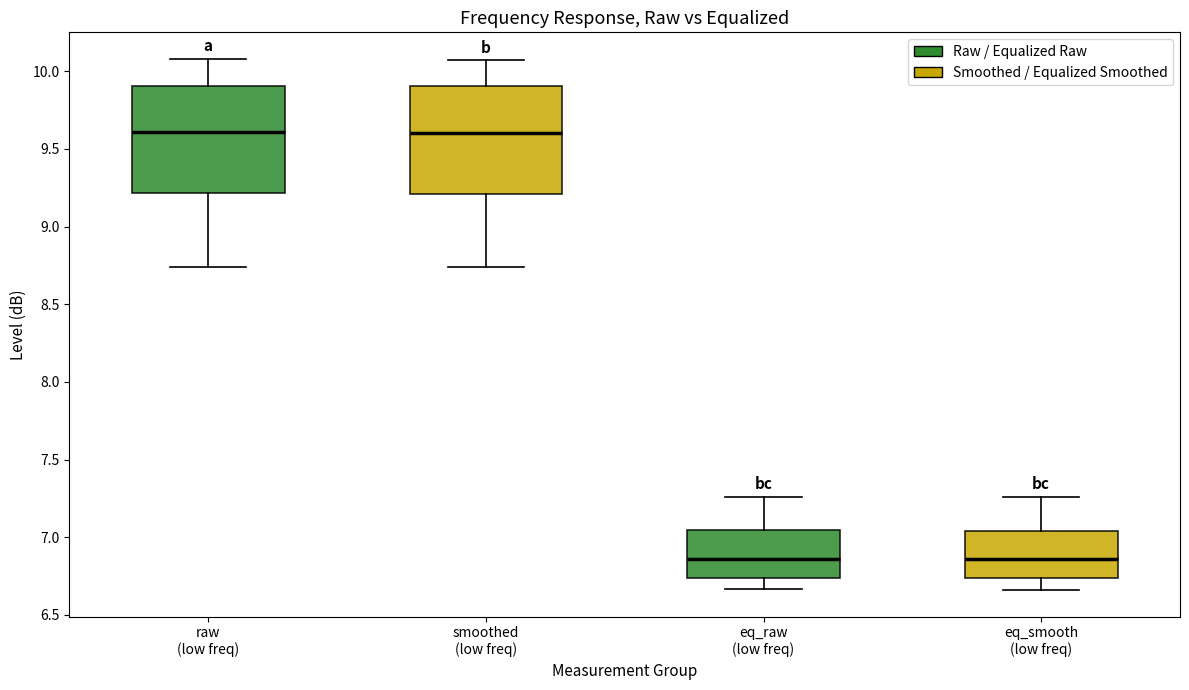

Where does the upper whisker of the box for smoothed (low freq) end on the y-axis? The values are not printed on the chart, so give them approximately, as read against the axis.

10.05